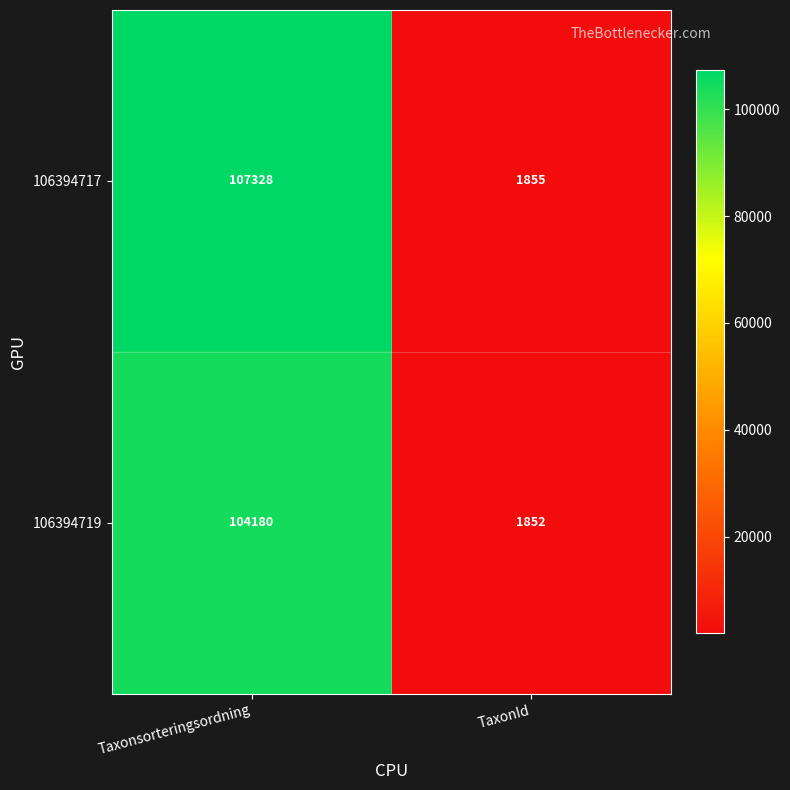

Rank the series by their maximum value, from highest to lowest.

106394717, 106394719